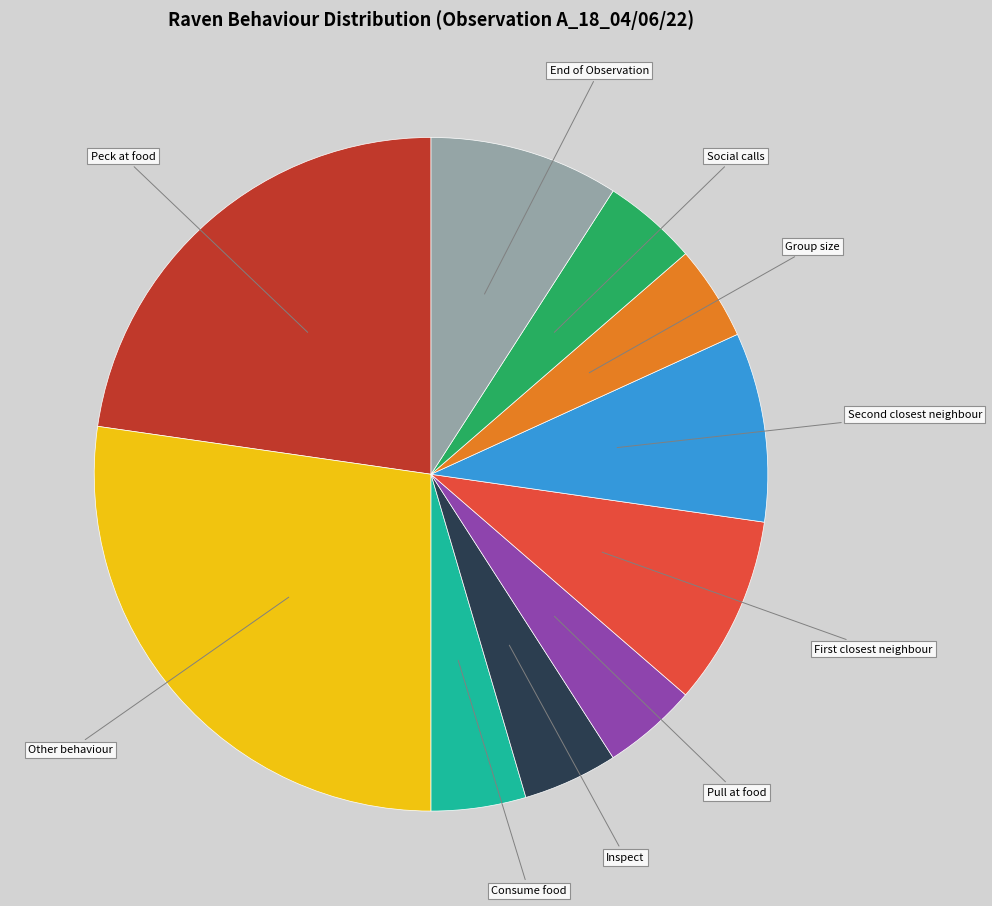

What is the largest slice in the pie chart?

Other behaviour